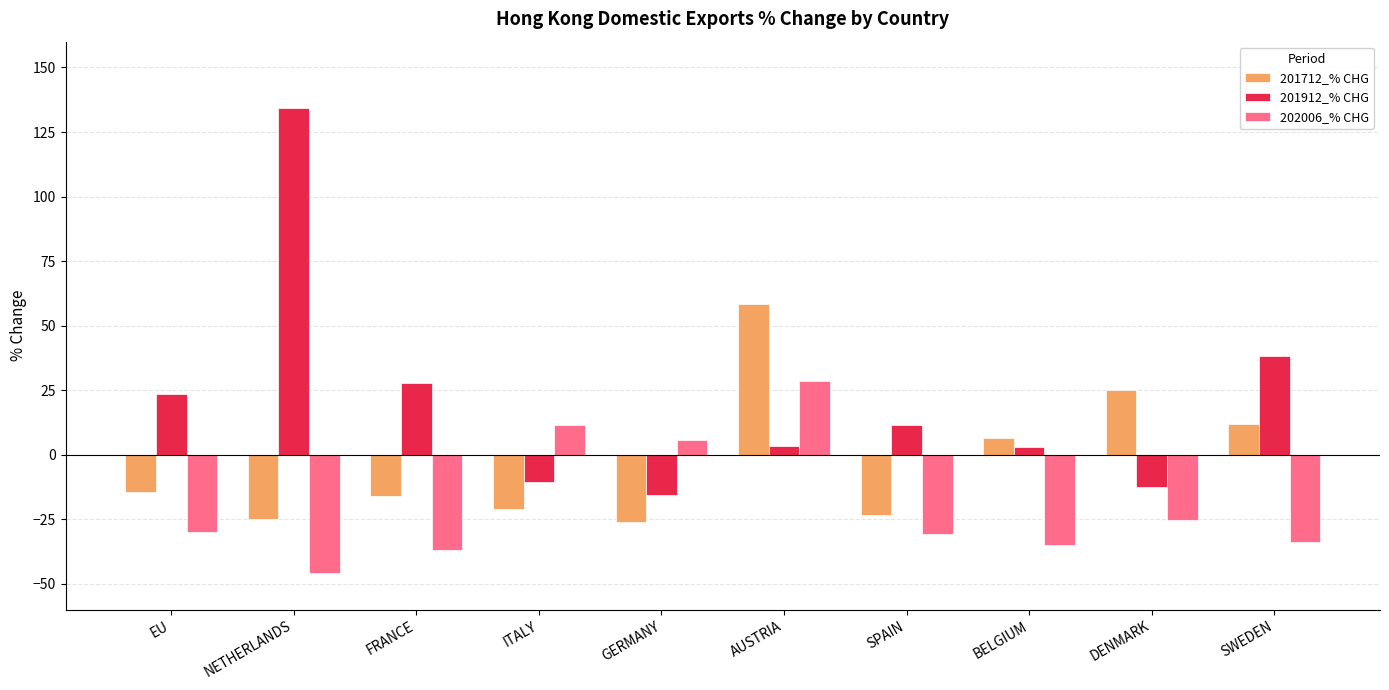

What is the highest value of the 201712_% CHG series?

58.5